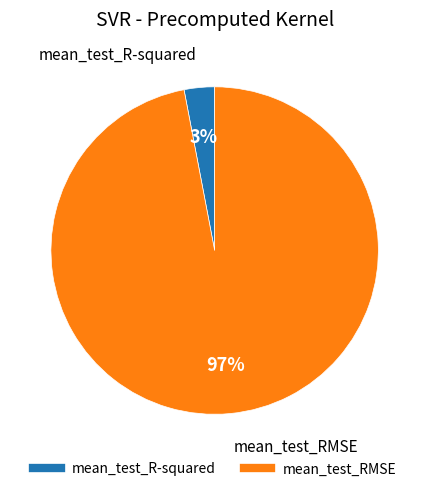

Which category has the biggest portion of the pie?

mean_test_RMSE